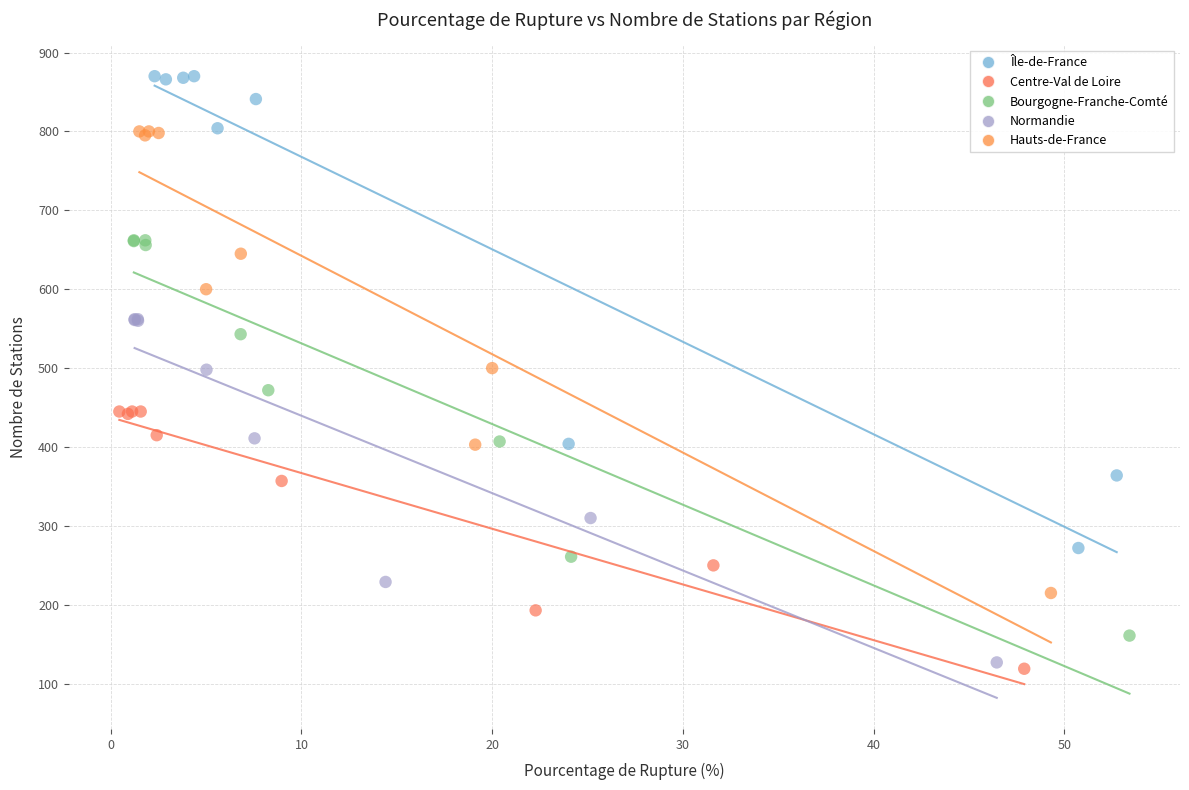

Which series reaches the maximum Y coordinate?

Île-de-France